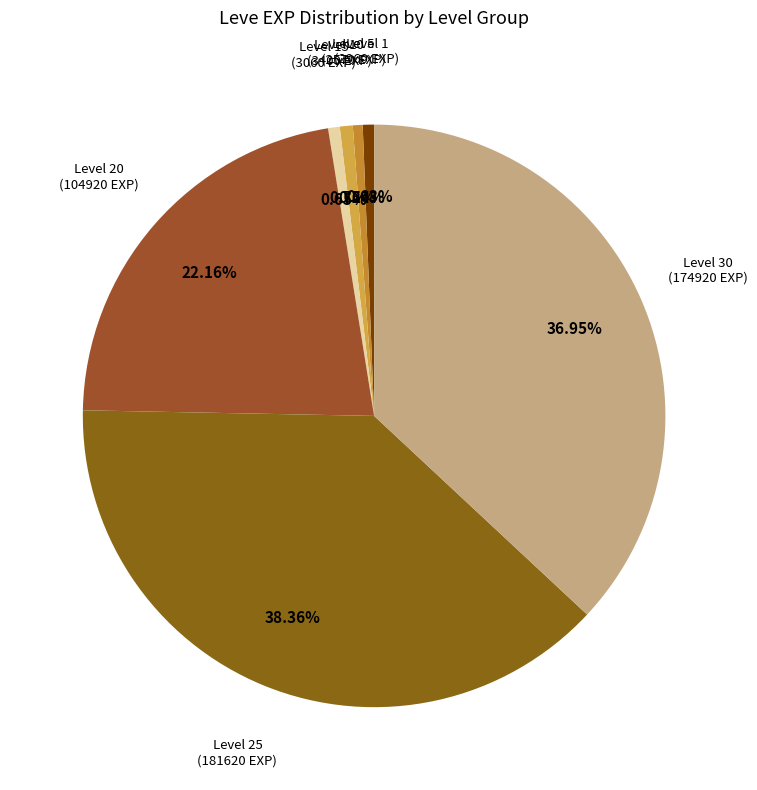

How many segments does this pie chart have?

7